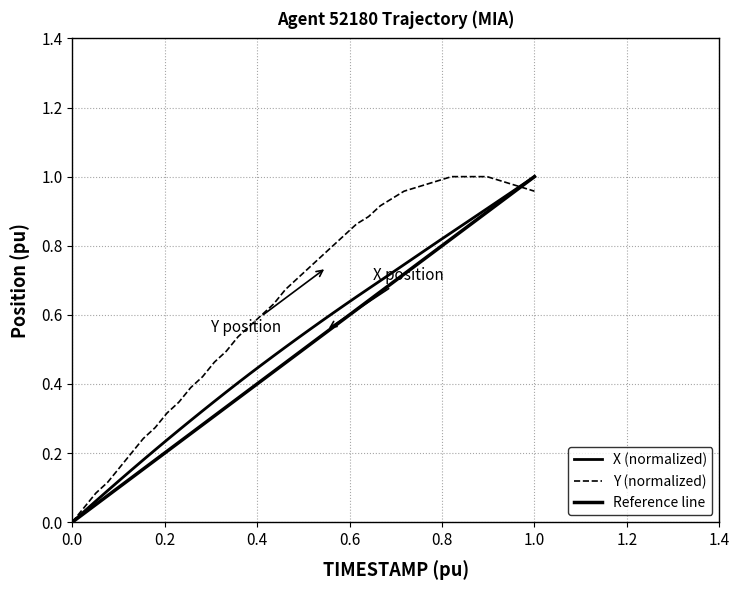

Does the chart have visible grid lines?

Yes